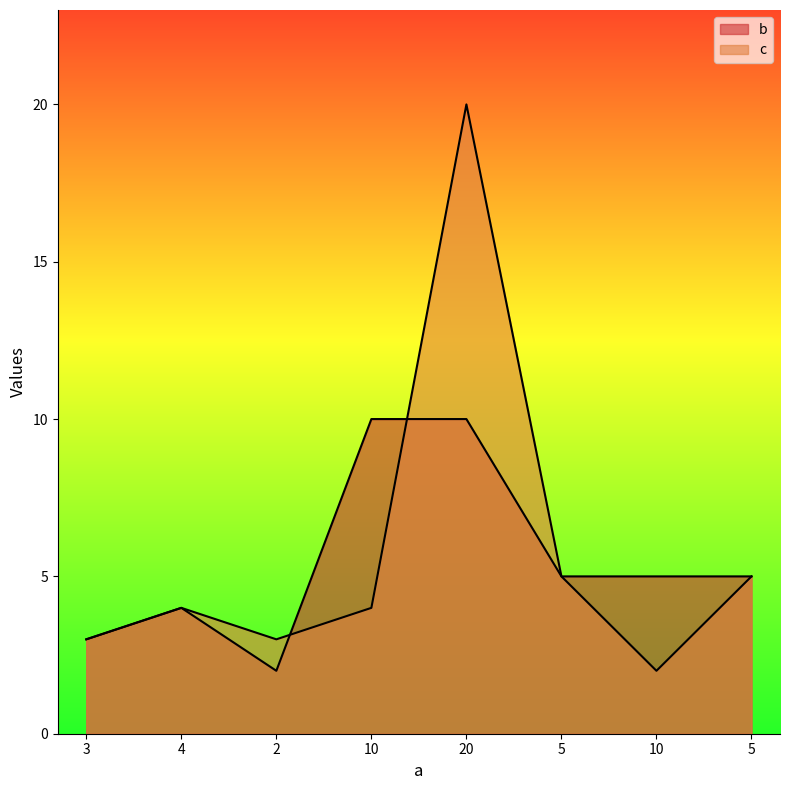

List the series in order of their peak value, highest first.

c, b